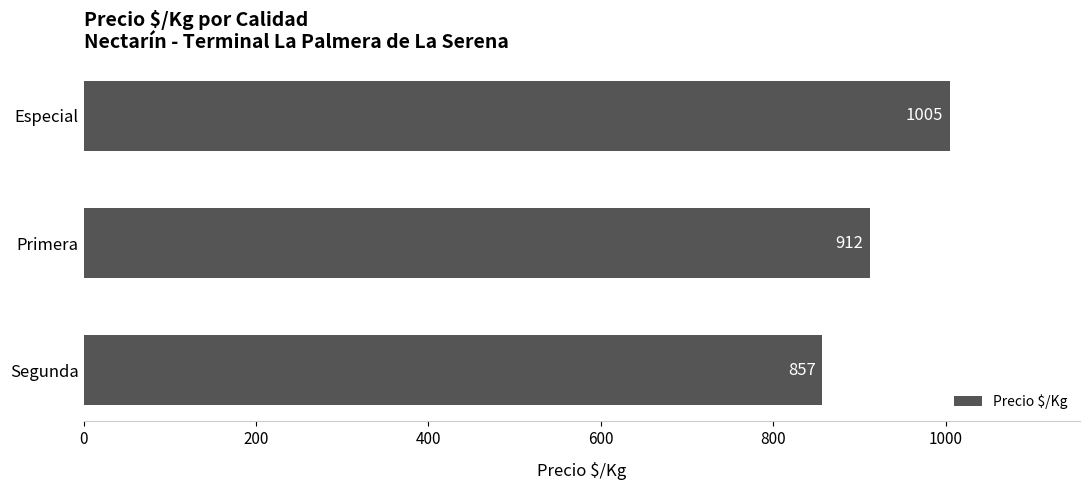

What is the average value?

925